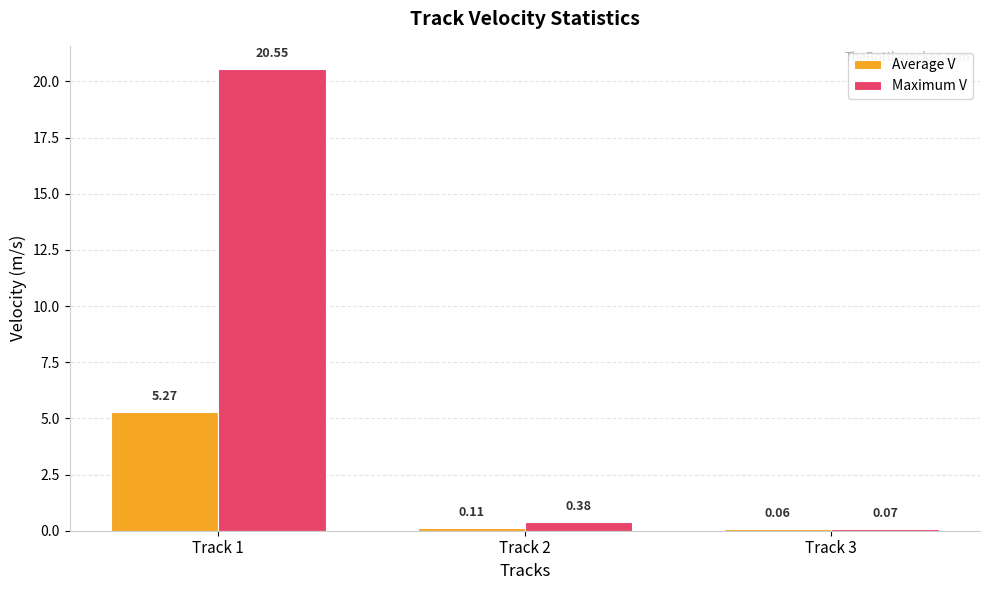

At which category is the sum across all series the highest?

Track 1